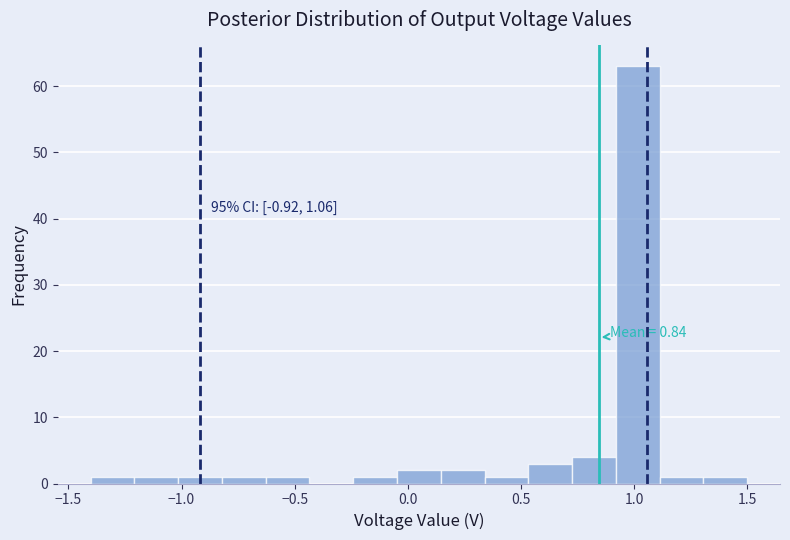

Read against the x-axis, roughly where is the centre of the tallest bar?

1.00